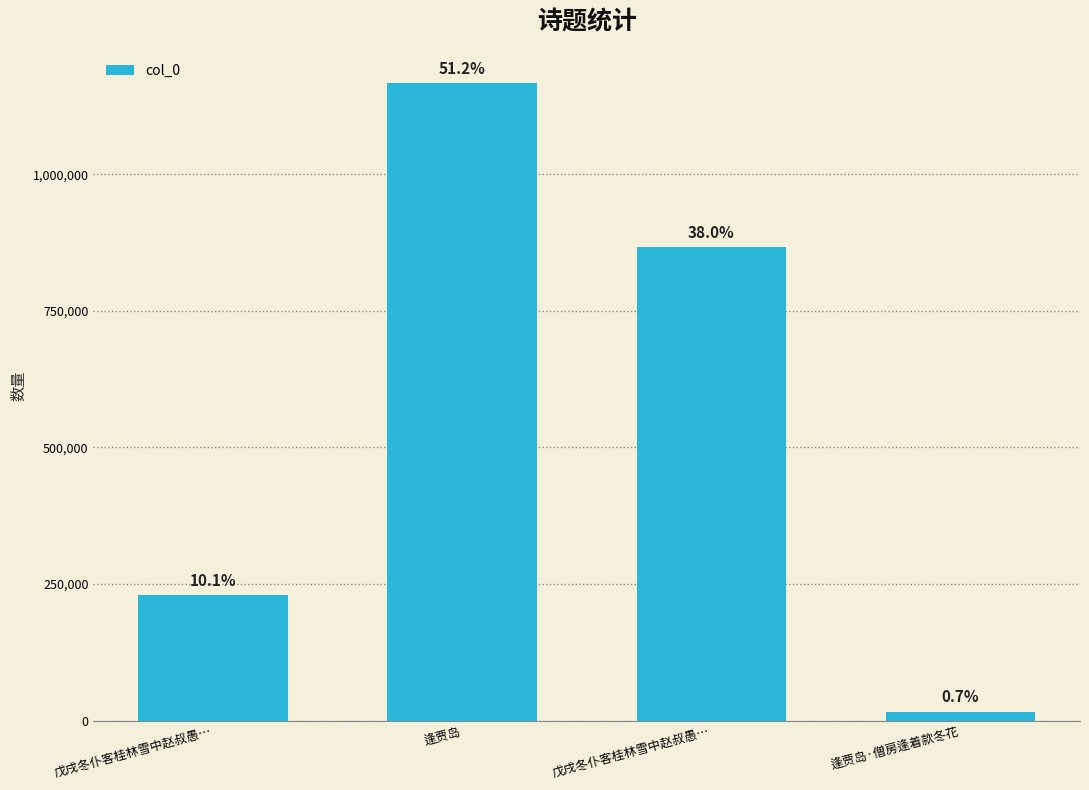

Which category has the lowest value across all series?

逢贾岛·僧房逢着款冬花